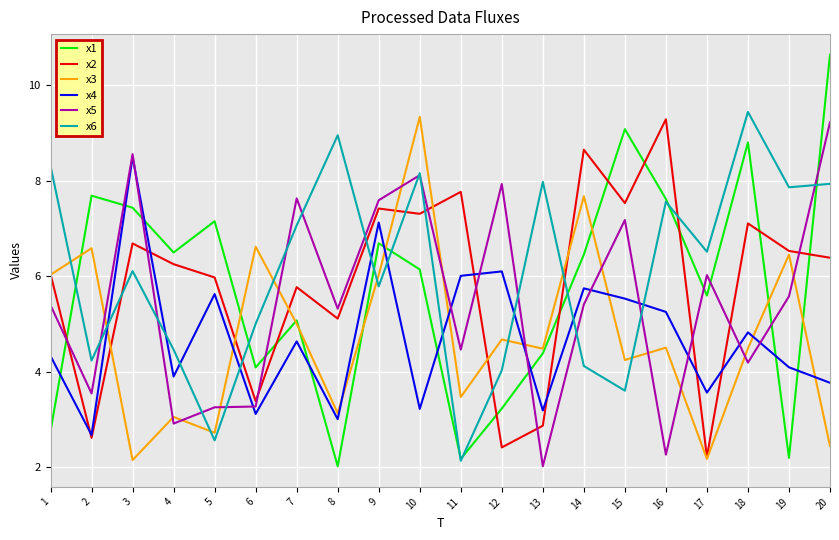

Which series changed the most between 3 and 6?

x4